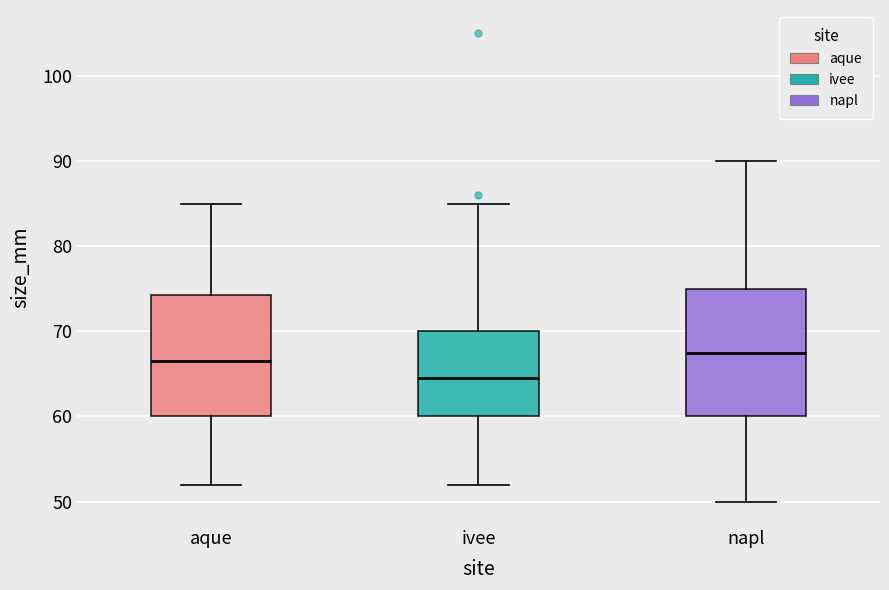

Reading left to right, read every box against the y-axis: the position of its median line, the range the box covers, and the ends of its whiskers. The values are not printed on the chart, so give them approximately, as read against the axis.

aque: median 67, box 60 to 74, whiskers 52 to 85
ivee: median 65, box 60 to 70, whiskers 52 to 85
napl: median 68, box 60 to 75, whiskers 50 to 90